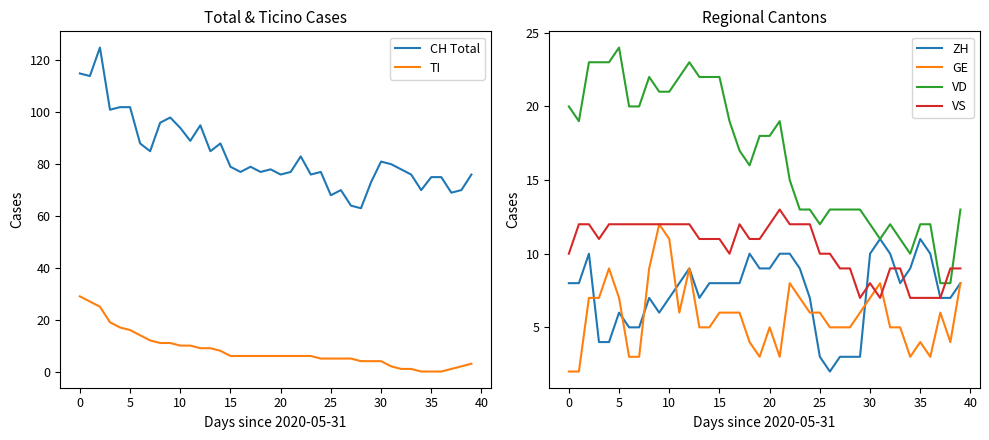

The VD series shows 24 at 5. True or false?

True